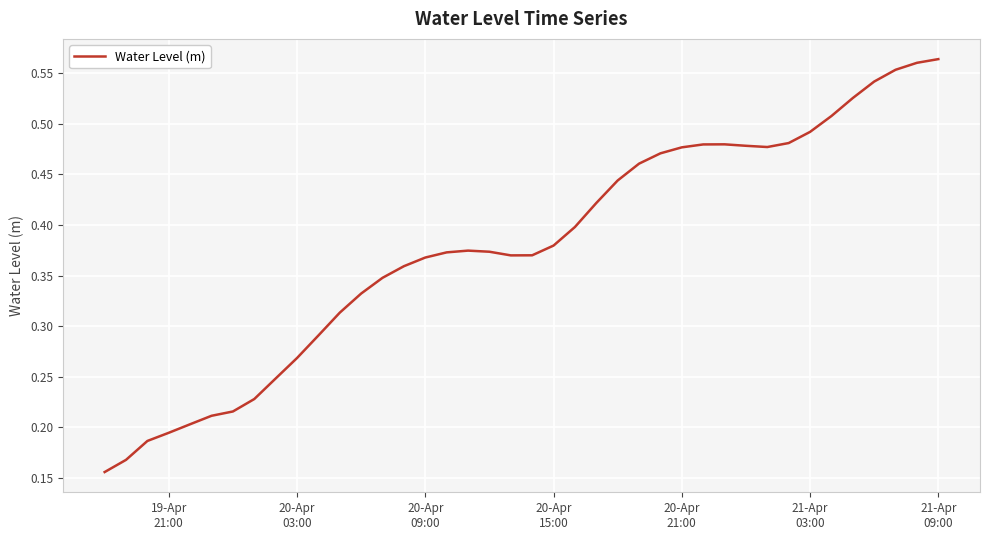

Count the values in the range 0 to 1.

40